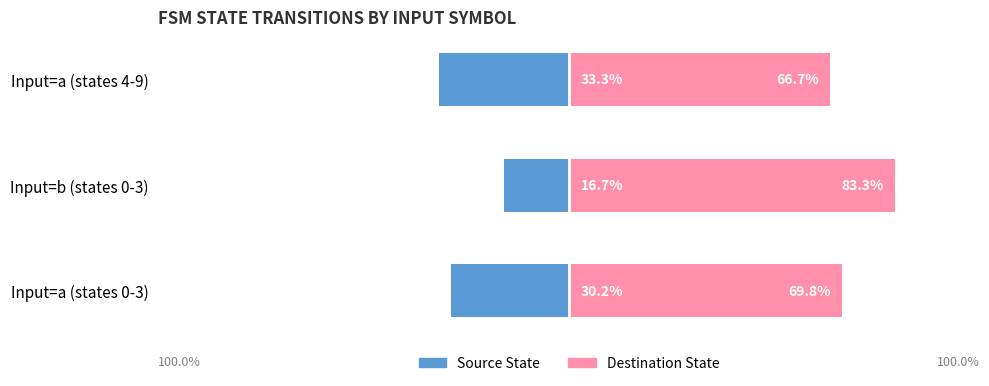

Reading right to left, extract all data points from this chart.

Source State: -33.3	-16.7	-30.2
Destination State: 66.7	83.3	69.8